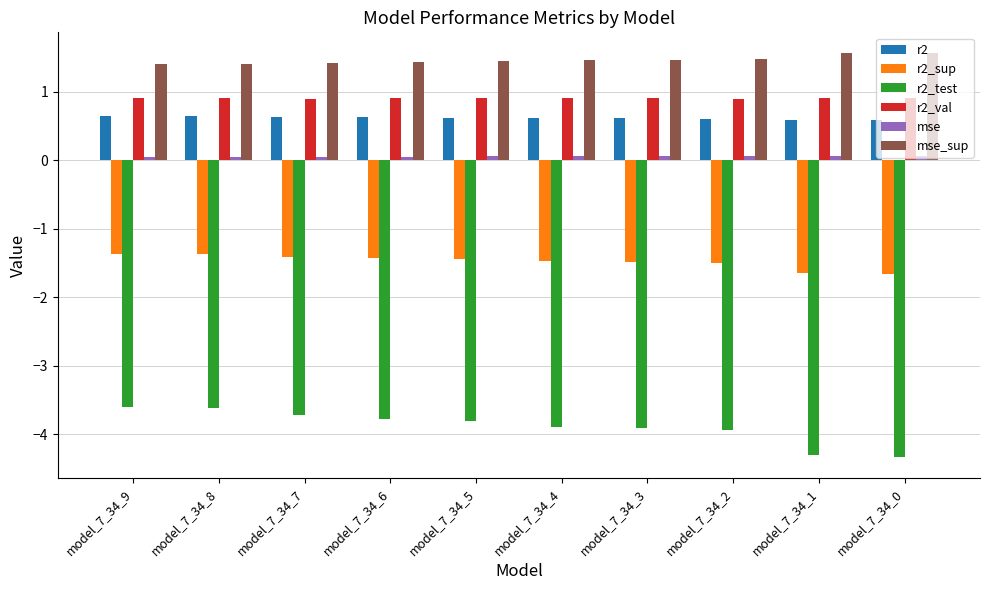

What is the smallest value displayed?

-4.3